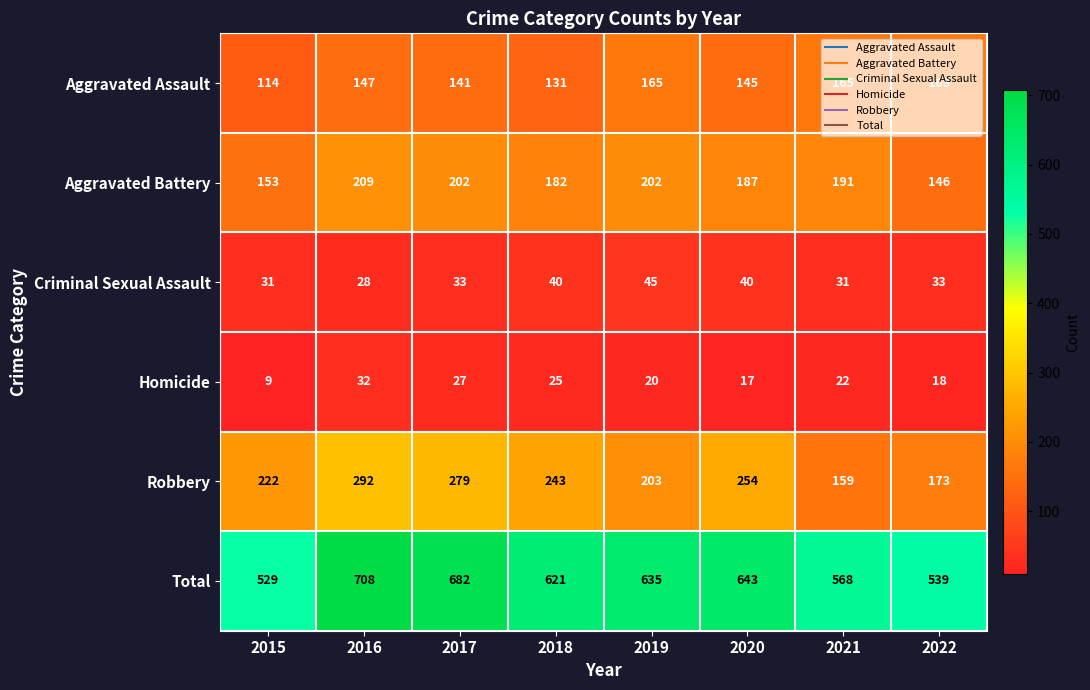

What is the difference between the highest and lowest values at 2020?

626